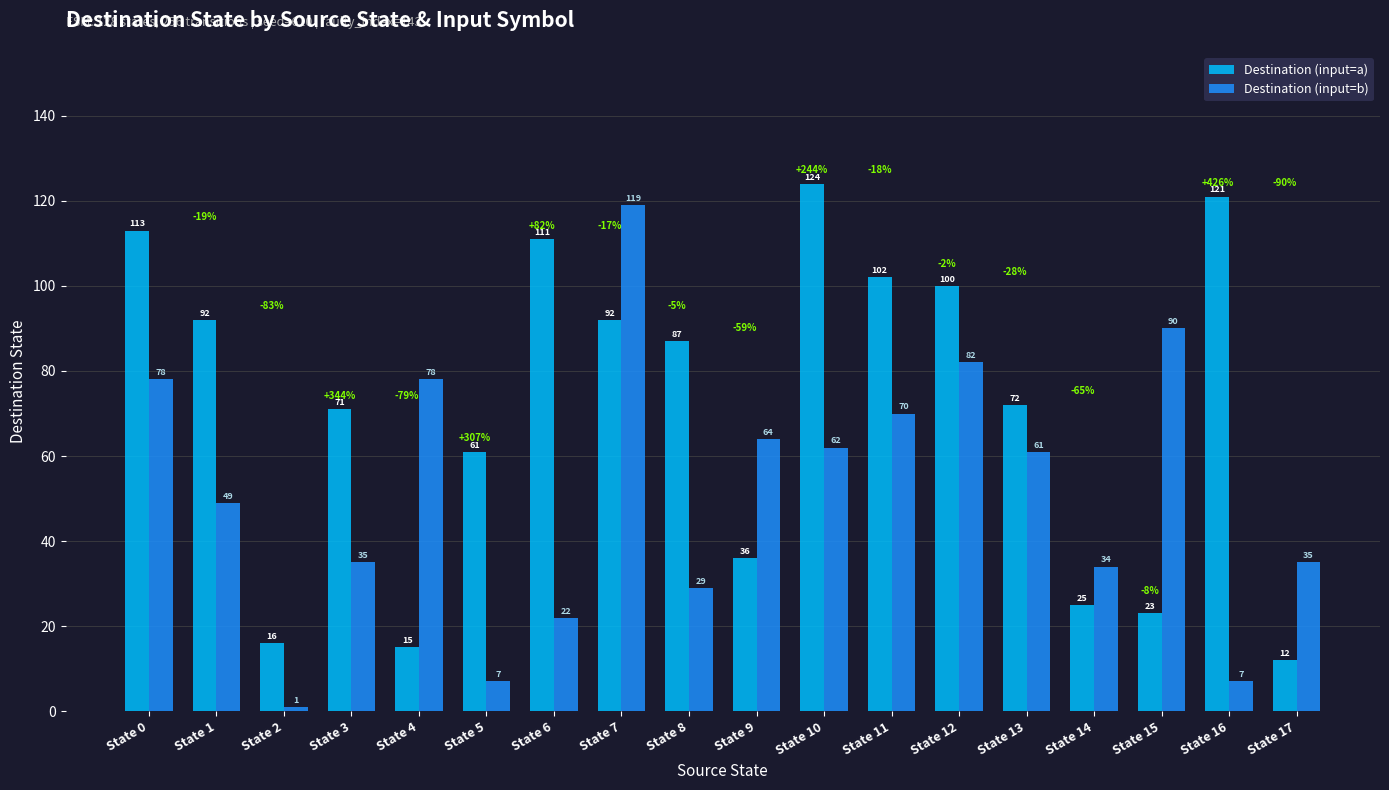

What is the approximate value of Destination (input=b) at State 11?

70